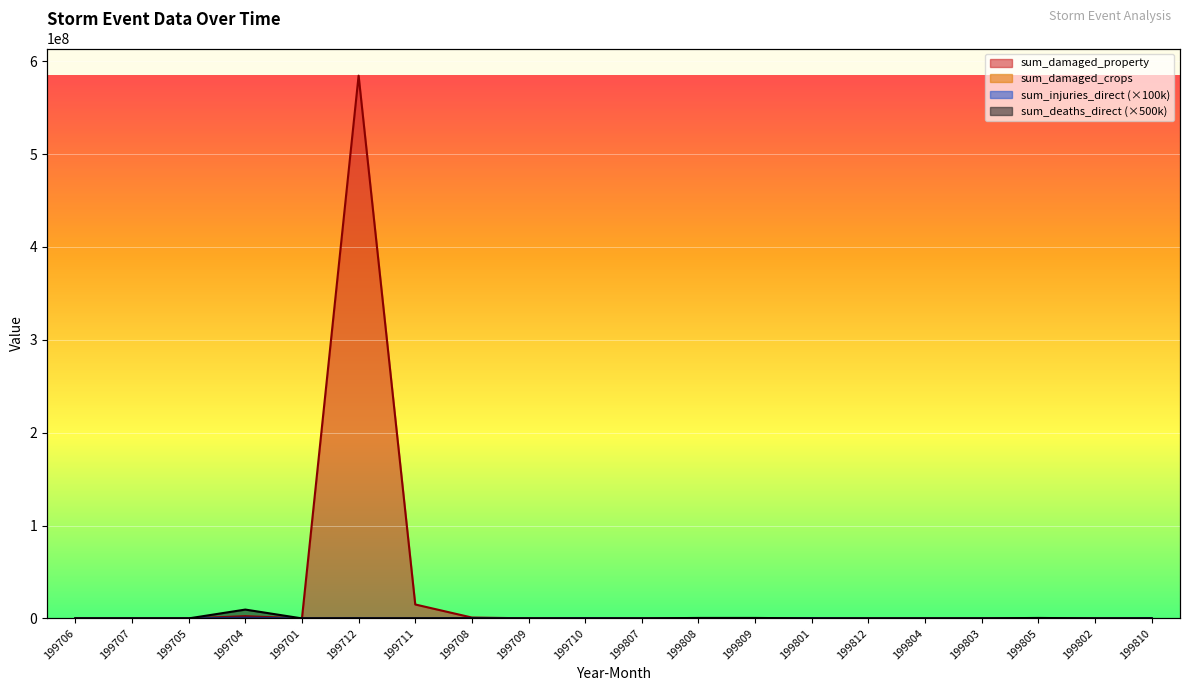

Which series has the largest total across all categories?

sum_damaged_property